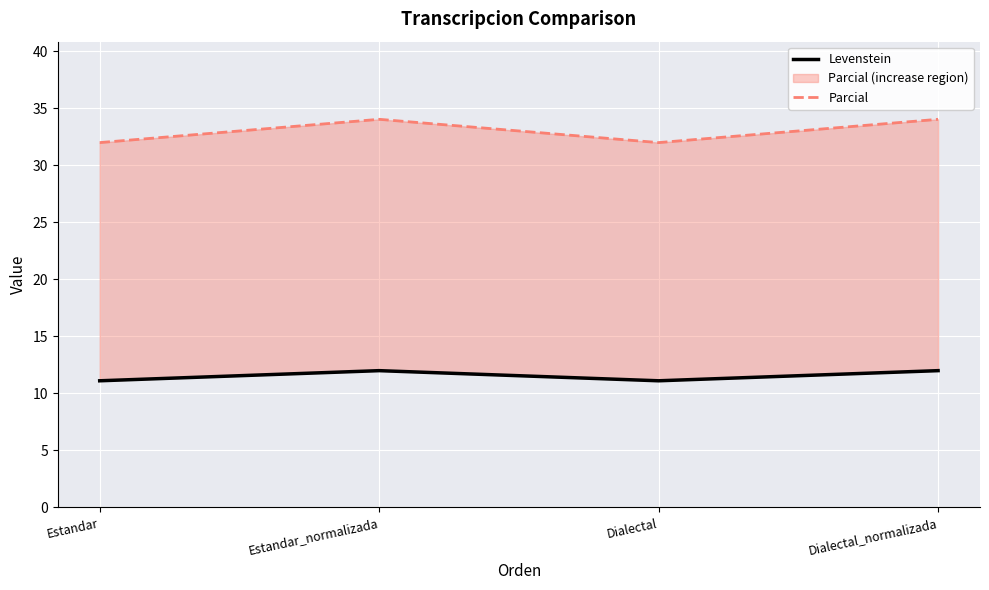

At how many categories does at least one series exceed 24?

4